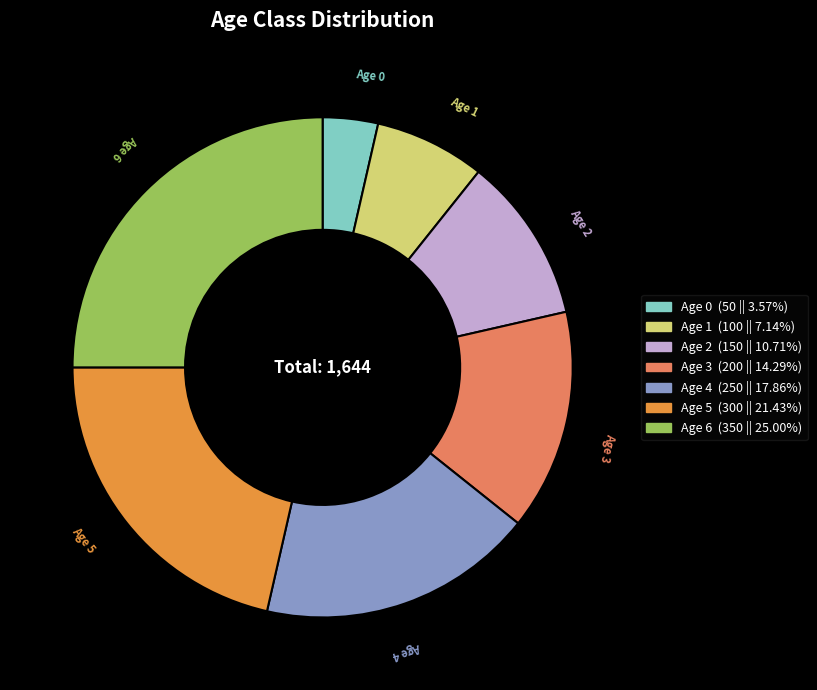

Is the sum of Age 5 and Age 3 greater than half?

No